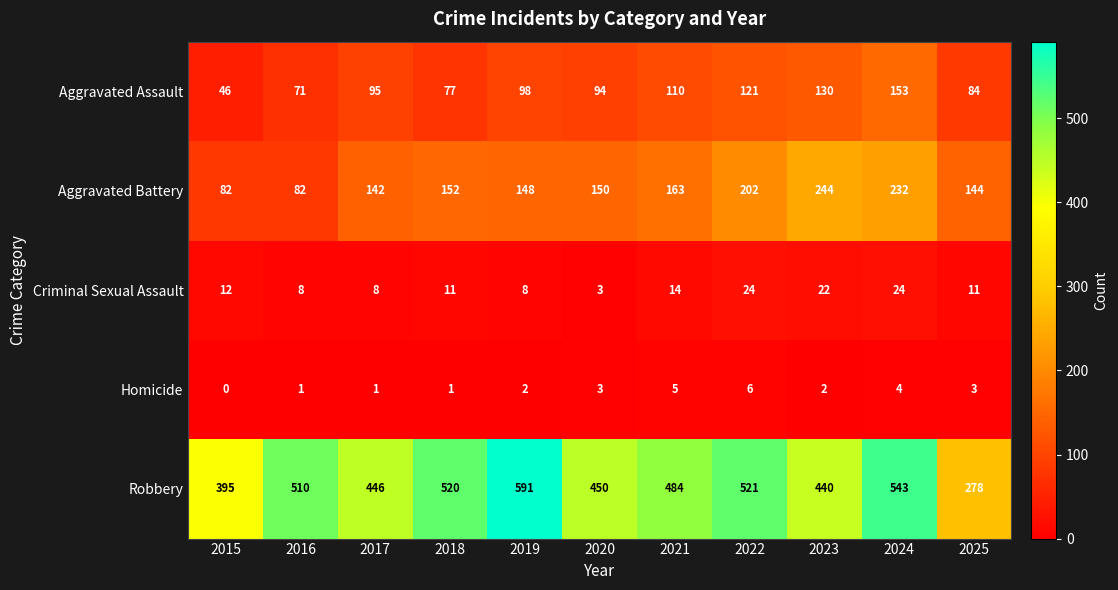

Rank the series at 2025 from highest to lowest value.

Robbery, Aggravated Battery, Aggravated Assault, Criminal Sexual Assault, Homicide